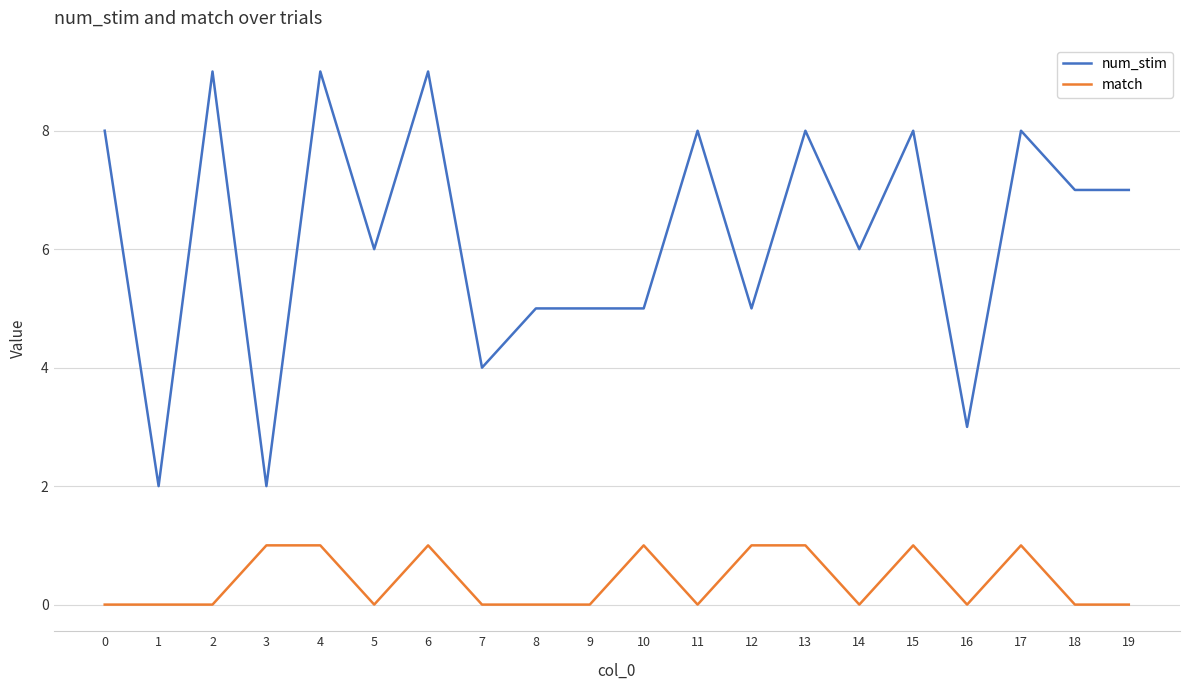

What is the difference between the highest and lowest values at 15?

7